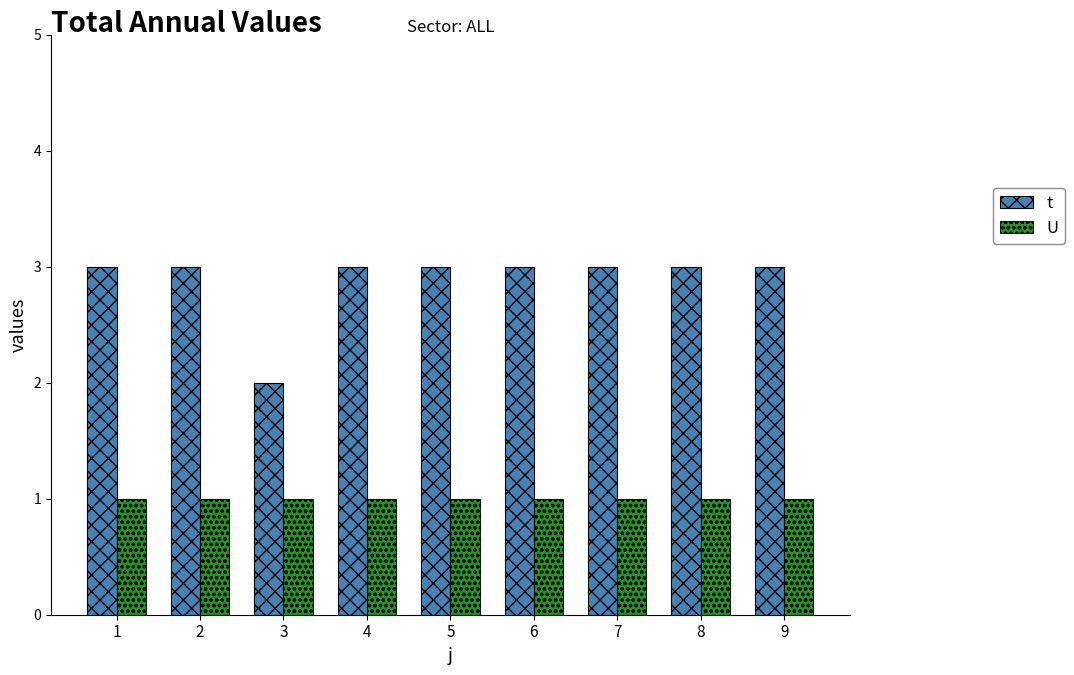

Count the number of categories in the chart.

9